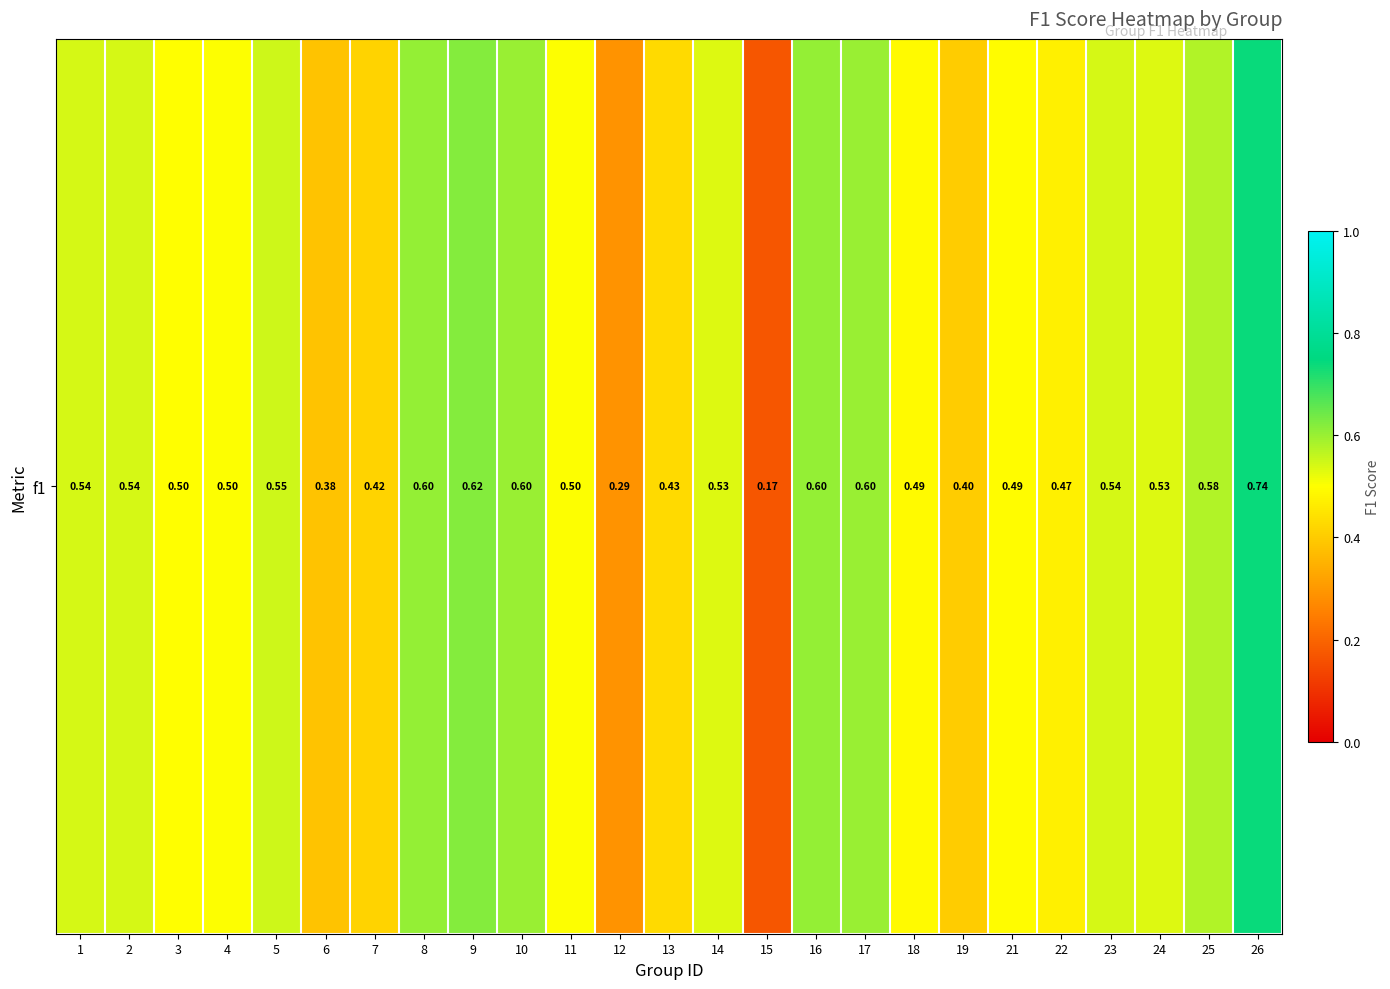

The value at 9 is 0.3. True or false?

False